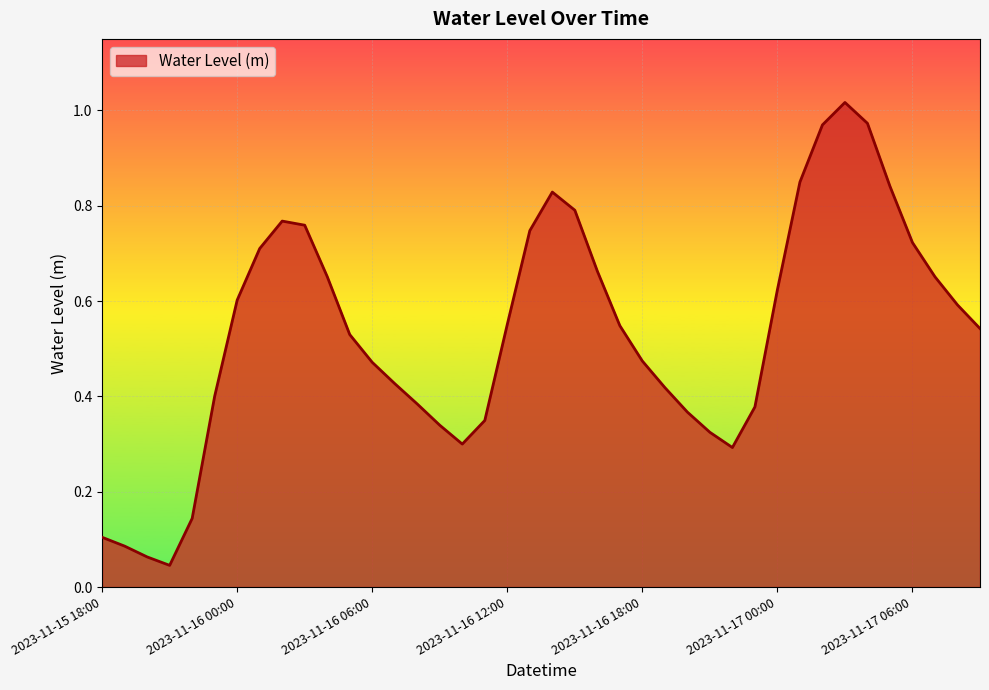

Does the chart display data point markers on the line(s)?

No